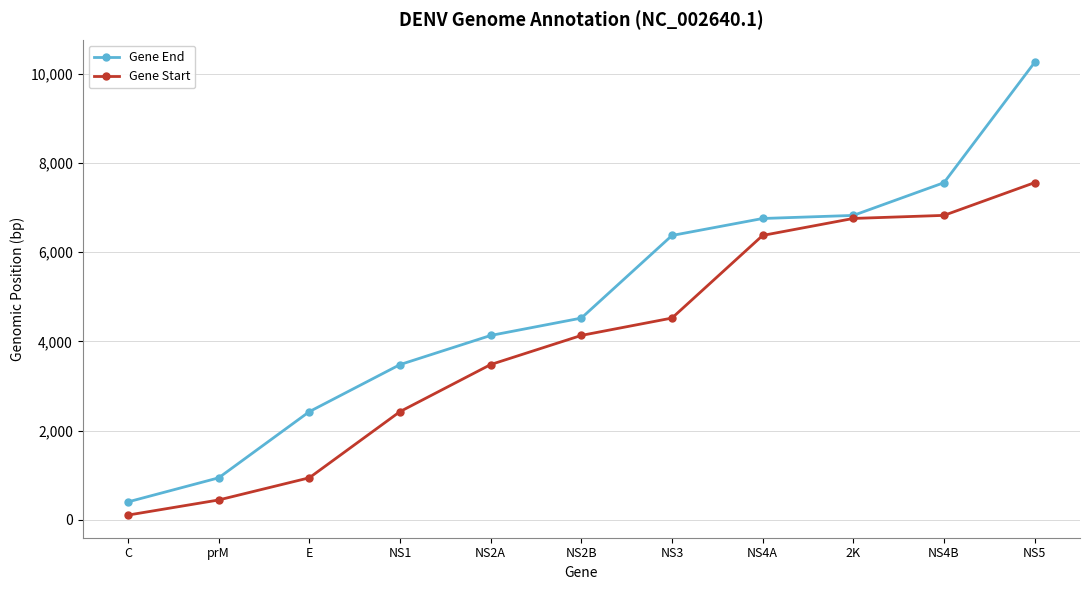

At which category is the sum across all series the highest?

NS5